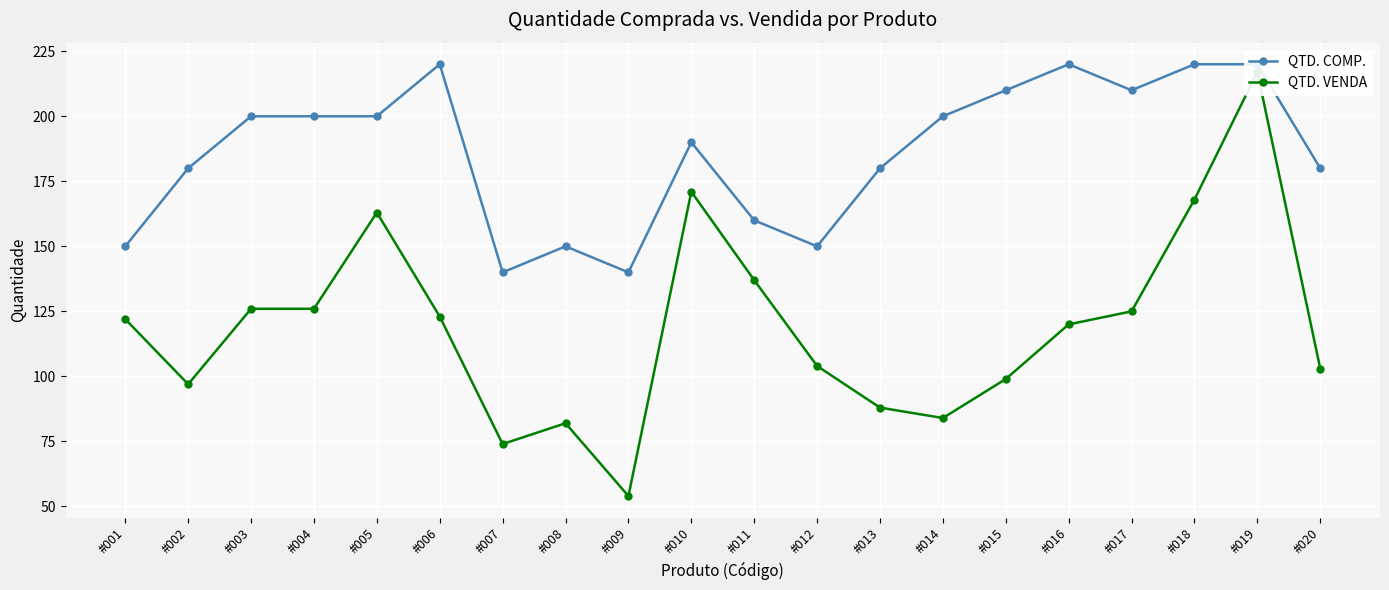

At how many categories does at least one series exceed 123?

20